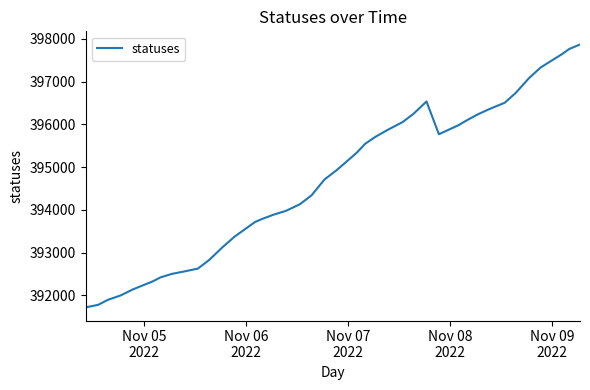

What is the difference between the maximum and minimum values?

6150